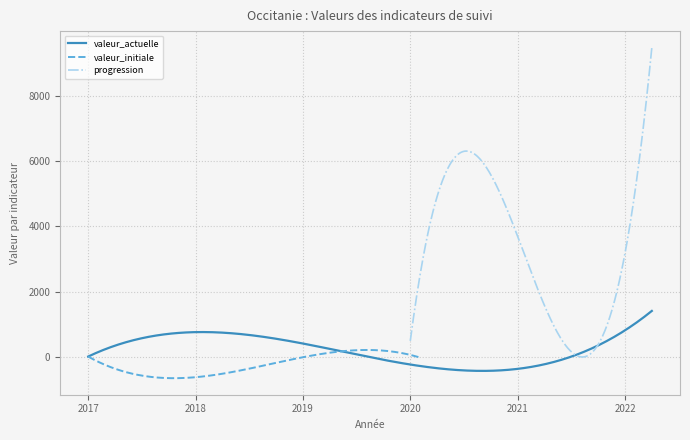

Which series has the largest range (max minus min)?

progression